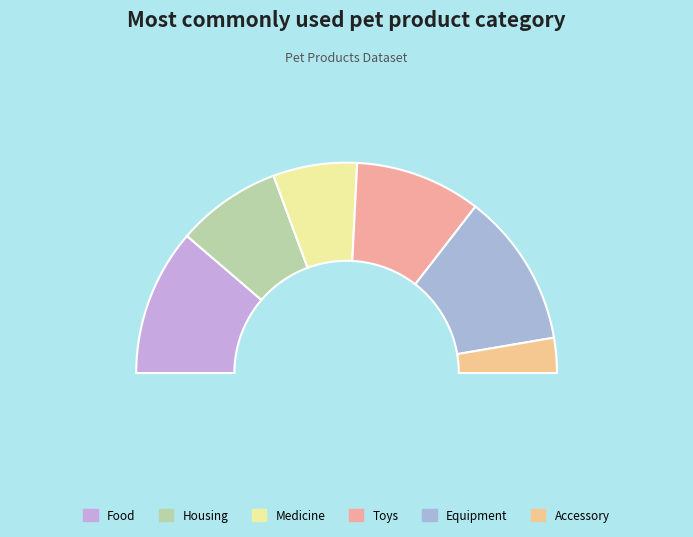

True or false: Housing accounts for 16% of the total.

True